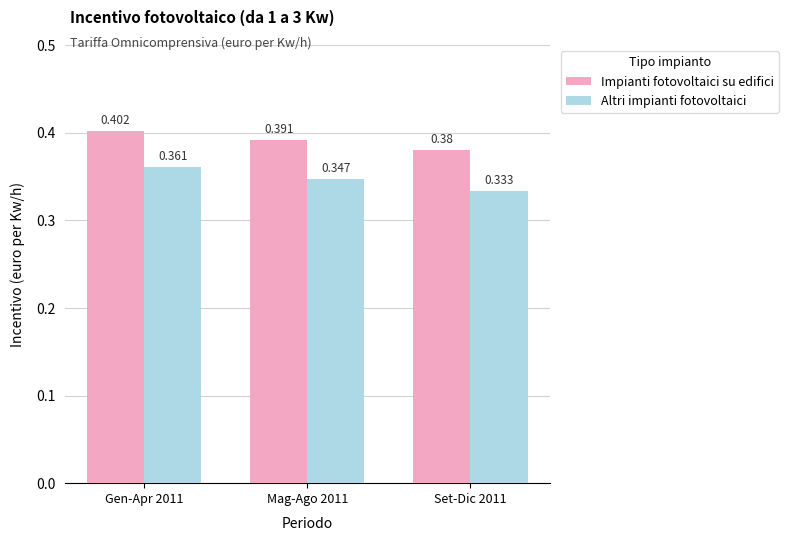

What is the label of the 2nd bar from the right?

Mag-Ago 2011